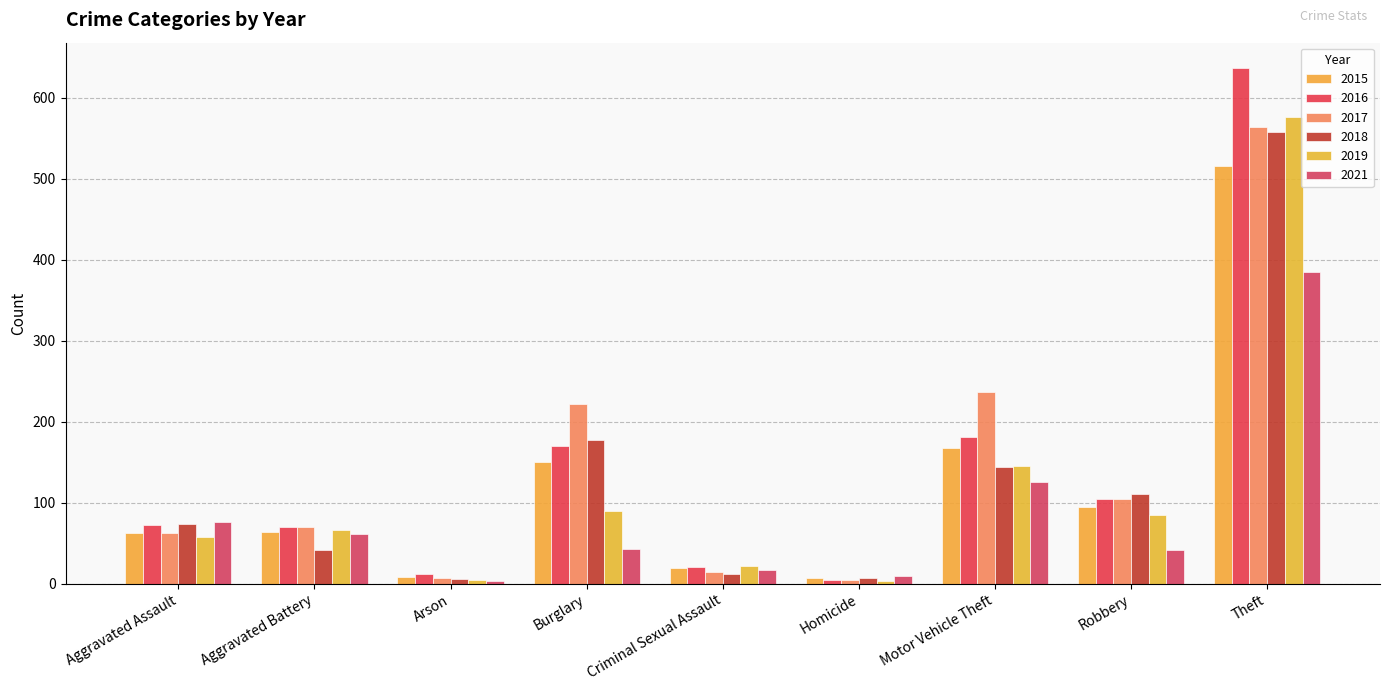

How many groups of bars are there?

9